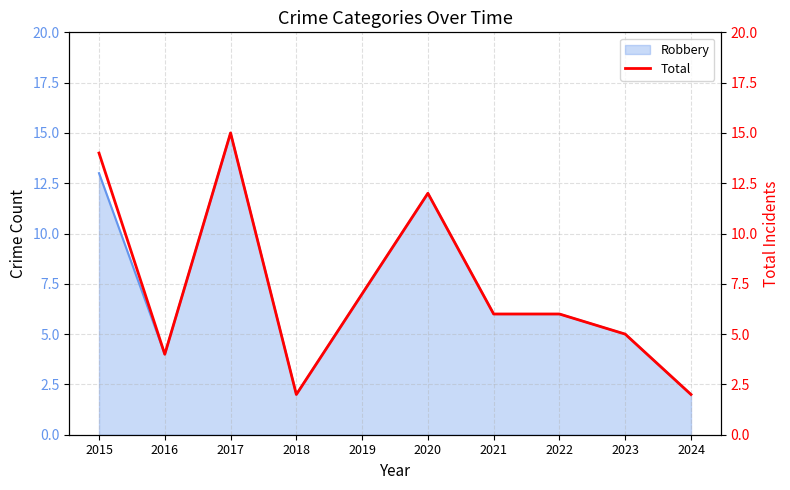

True or false: there are more than 1 points higher than both neighbors.

True